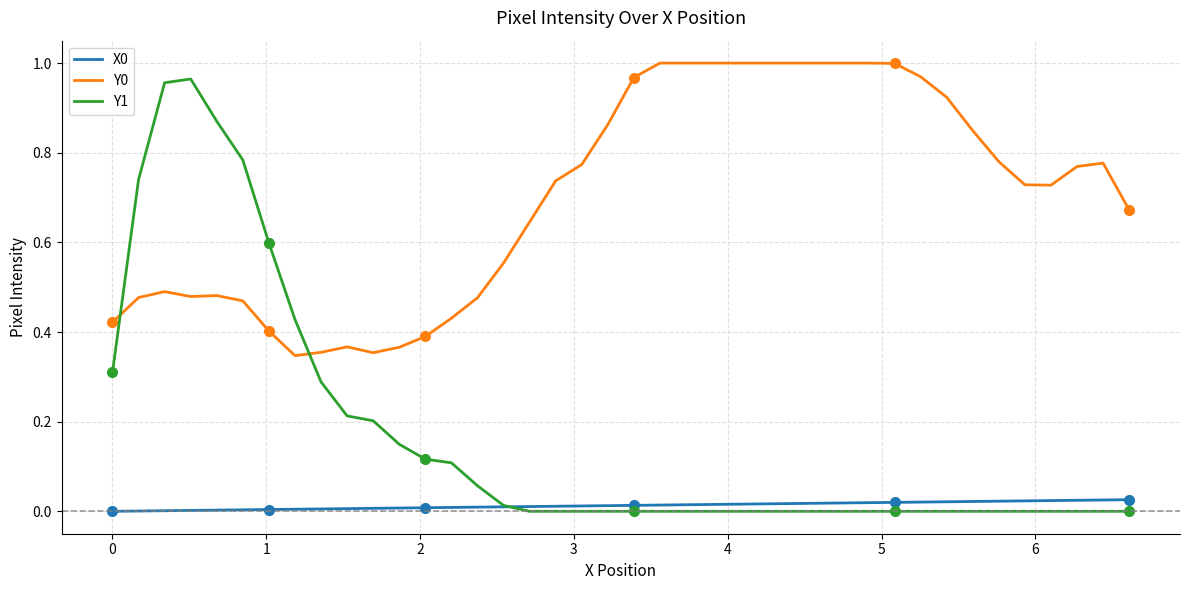

List the series in order of their peak value, highest first.

Y0, Y1, X0